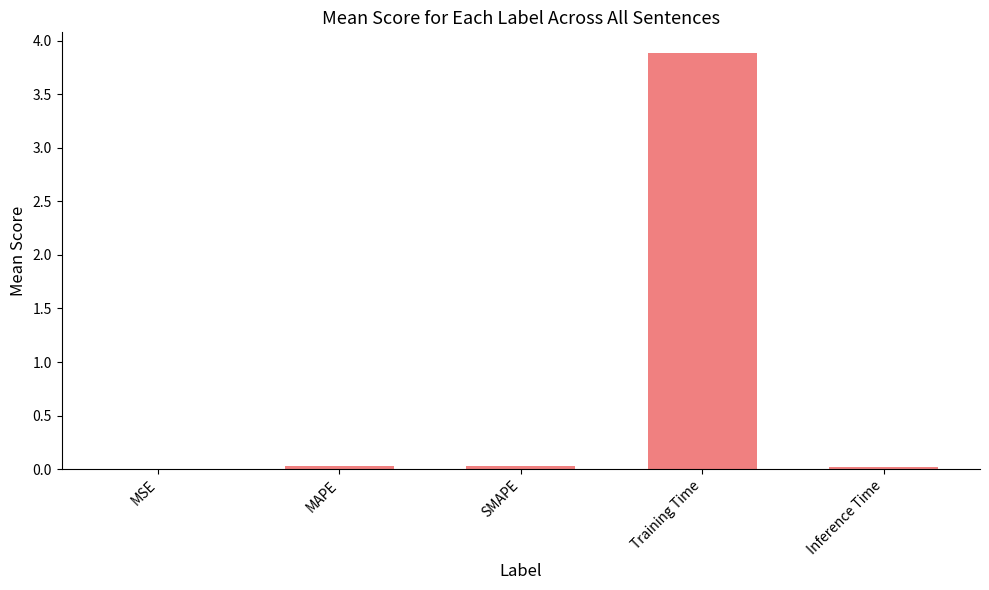

Which has a higher value, SMAPE or Training Time?

Training Time